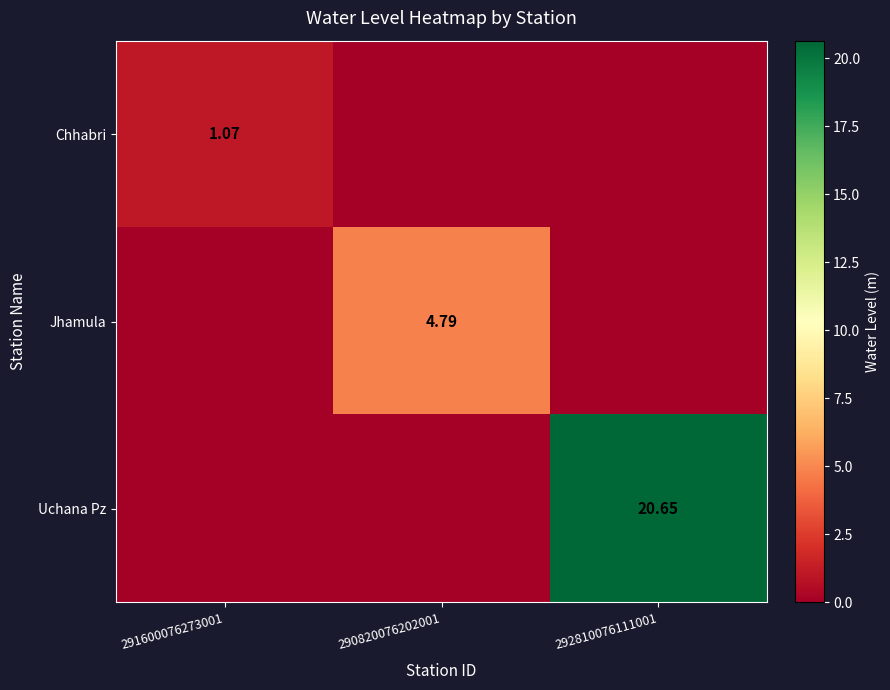

List the series in order of their peak value, lowest first.

Chhabri, Jhamula, Uchana Pz